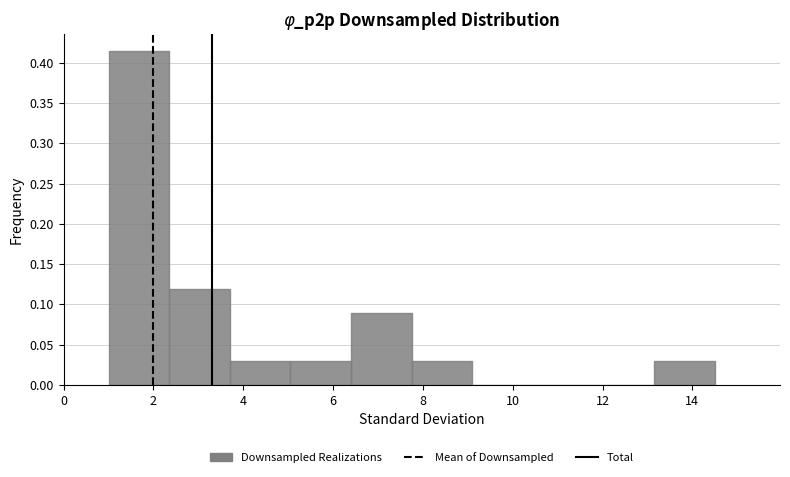

Which range on the x-axis has the tallest bar?

1.00 to 2.35